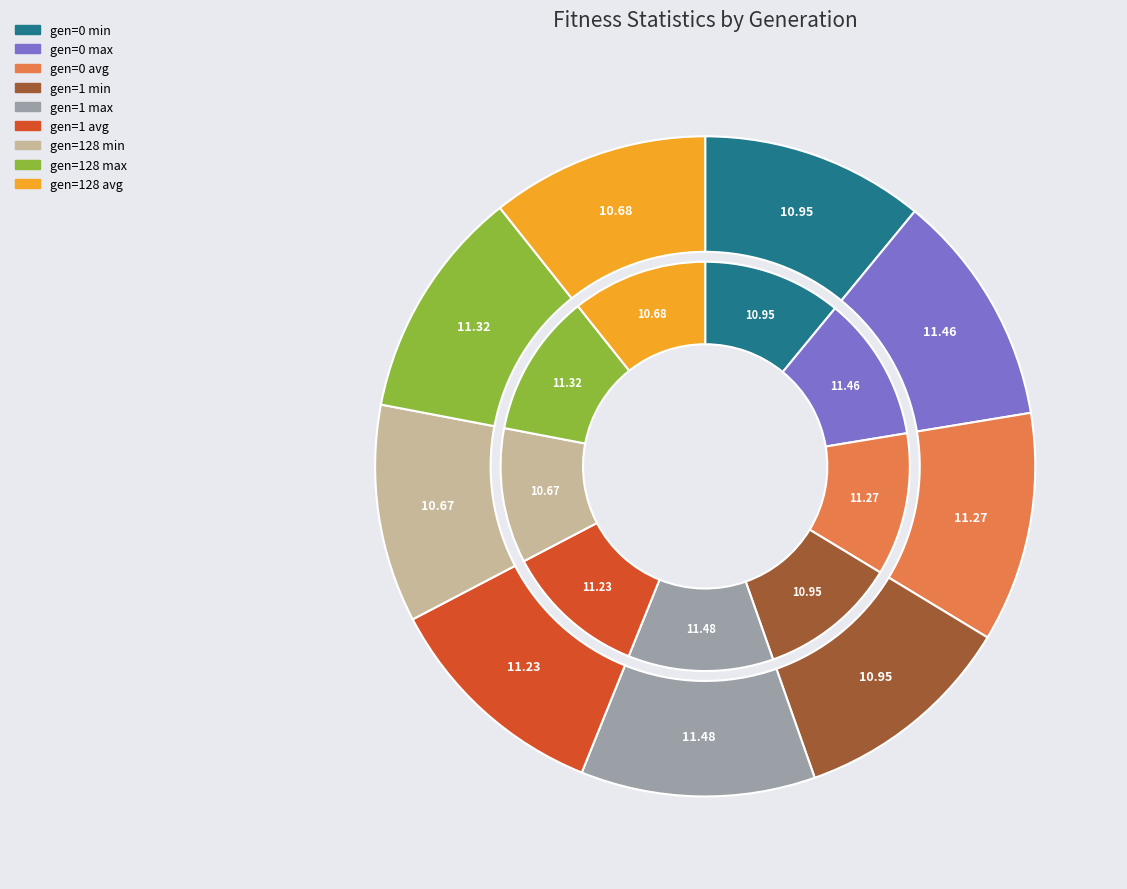

Rank the categories by value from highest to lowest.

gen=1 max, gen=0 max, gen=128 max, gen=0 avg, gen=1 avg, gen=0 min, gen=1 min, gen=128 avg, gen=128 min